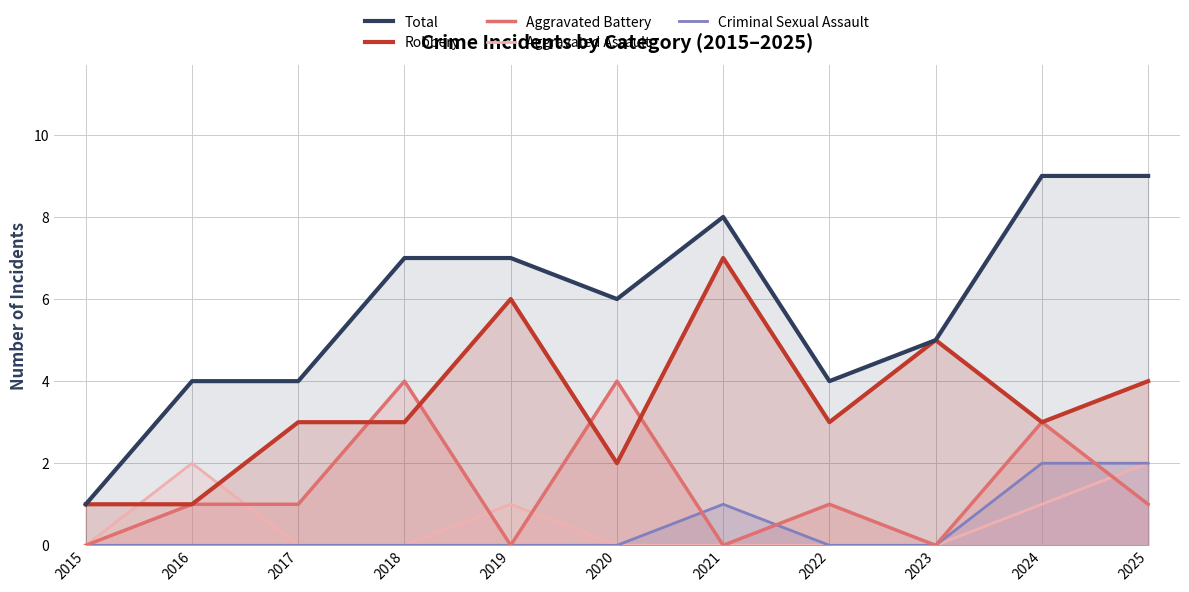

At which category does the chart reach its peak across all series?

2024